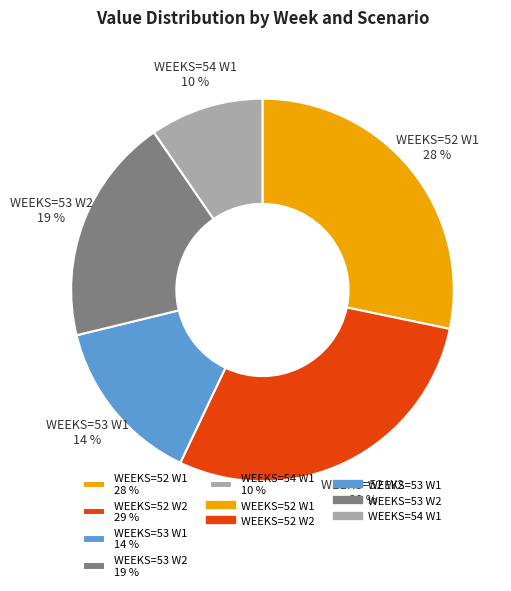

How many segments does this pie chart have?

5